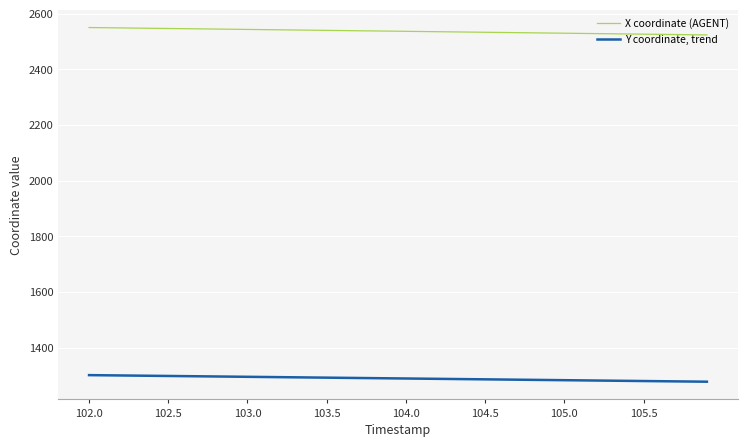

List the series in order of their overall mean, highest first.

X coordinate (AGENT), Y coordinate, trend